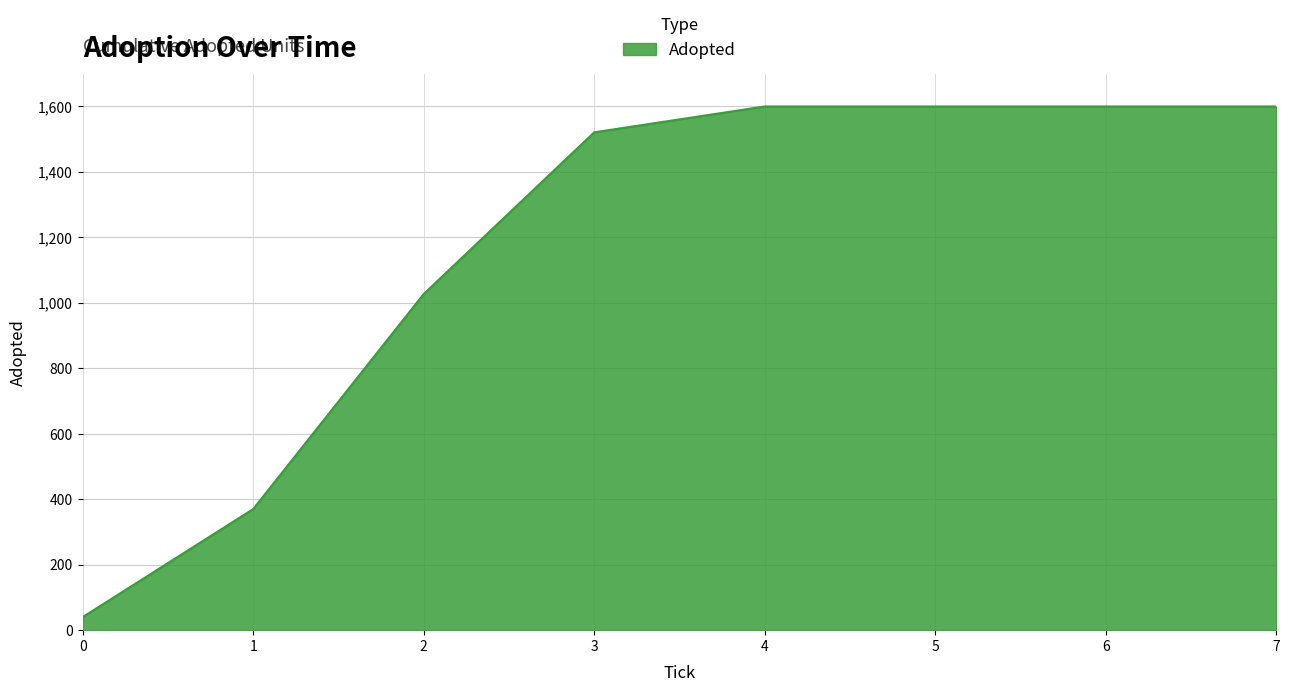

Reading right to left, transcribe all the data shown in this chart.

1600	1600	1600	1600	1521	1027	370	40